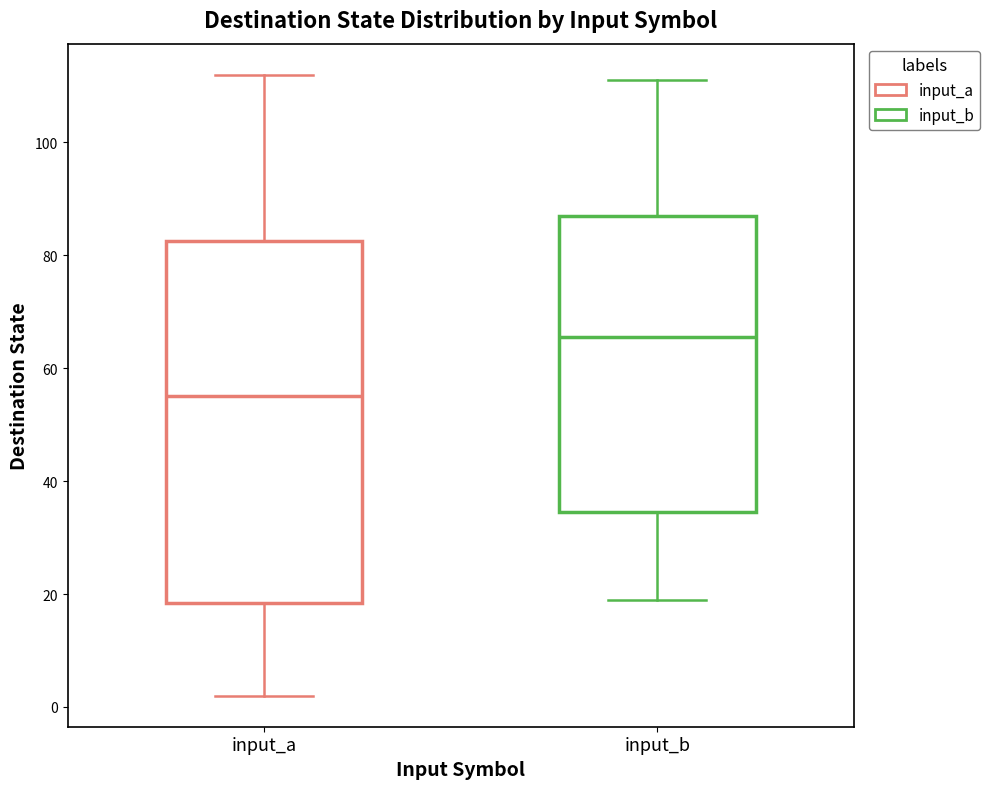

Which box has the lowest median line?

input_a